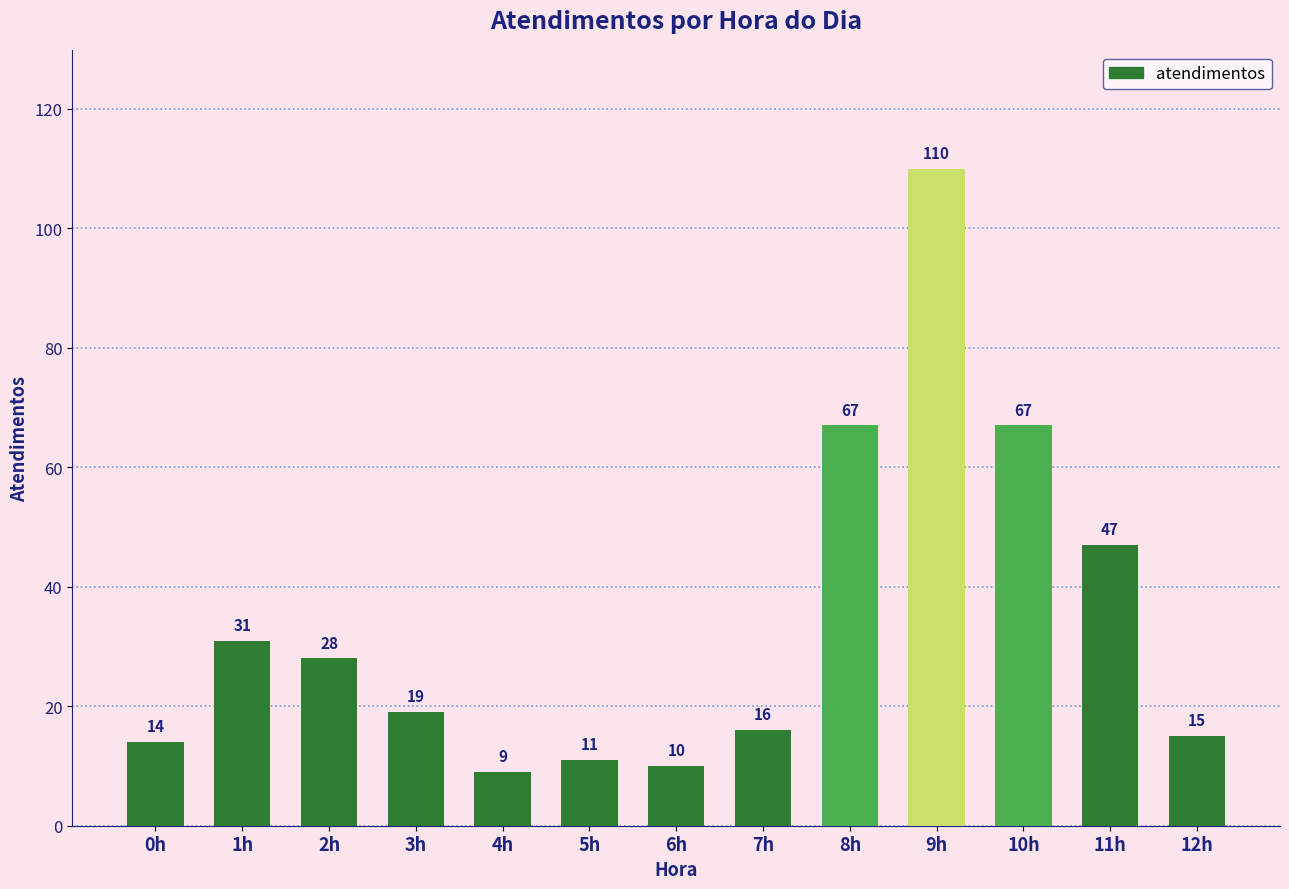

How many bars are there in total?

13